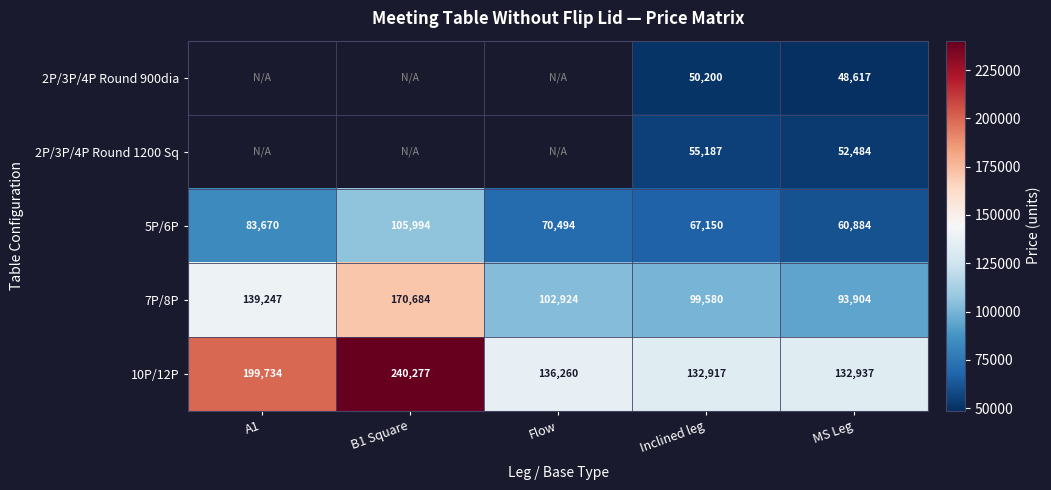

At which category does the chart reach its minimum across all series?

MS Leg